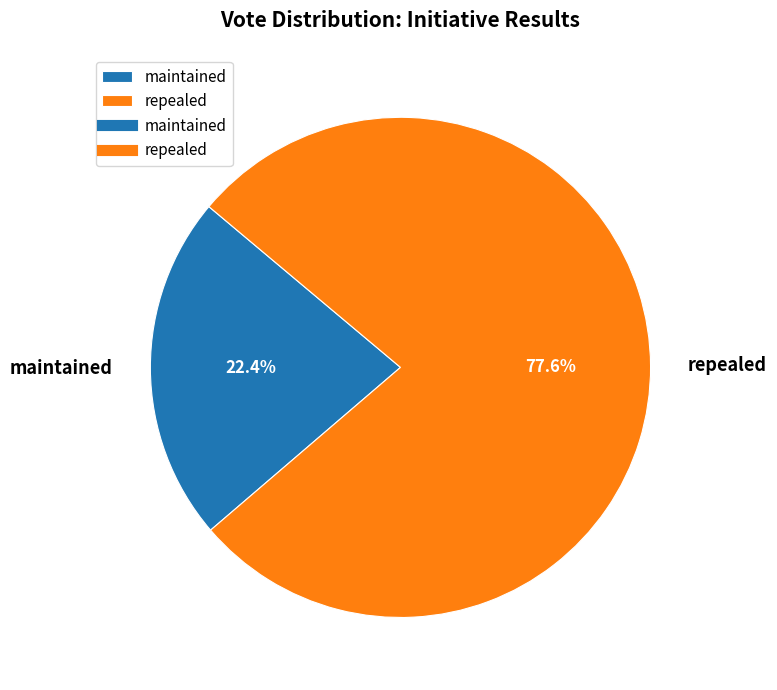

Count the number of slices in the pie.

2